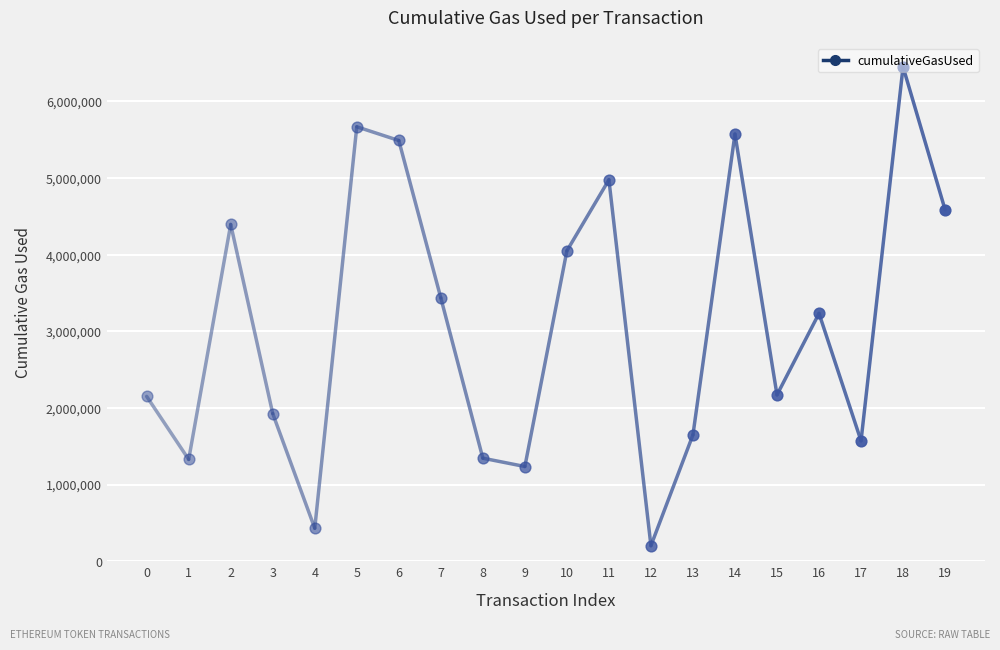

Which has a higher value, 9 or 5?

5